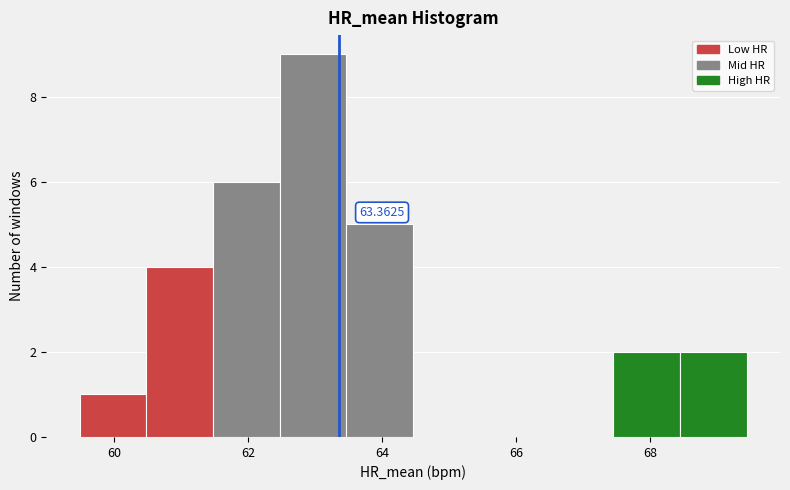

Which range on the x-axis has the tallest bar?

62.4 to 63.4